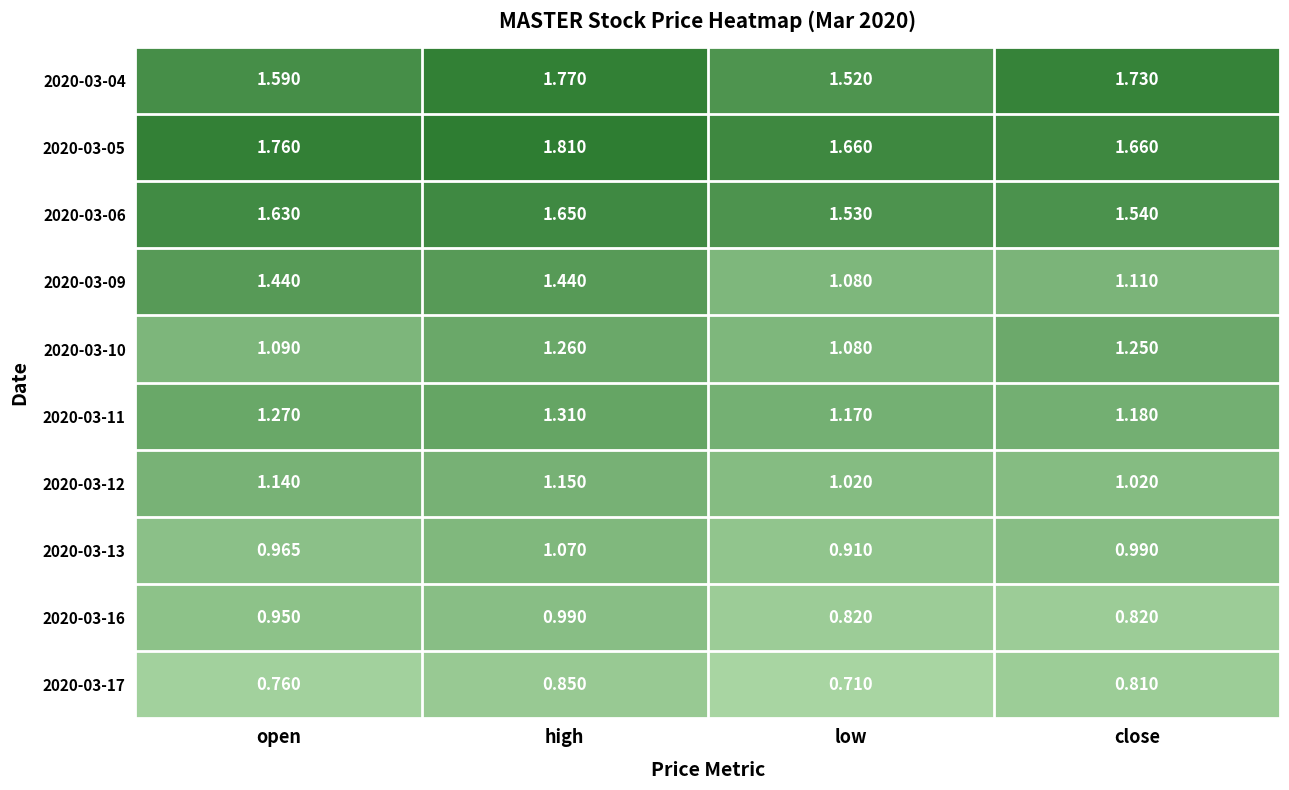

At which label does 2020-03-17 reach its peak?

high